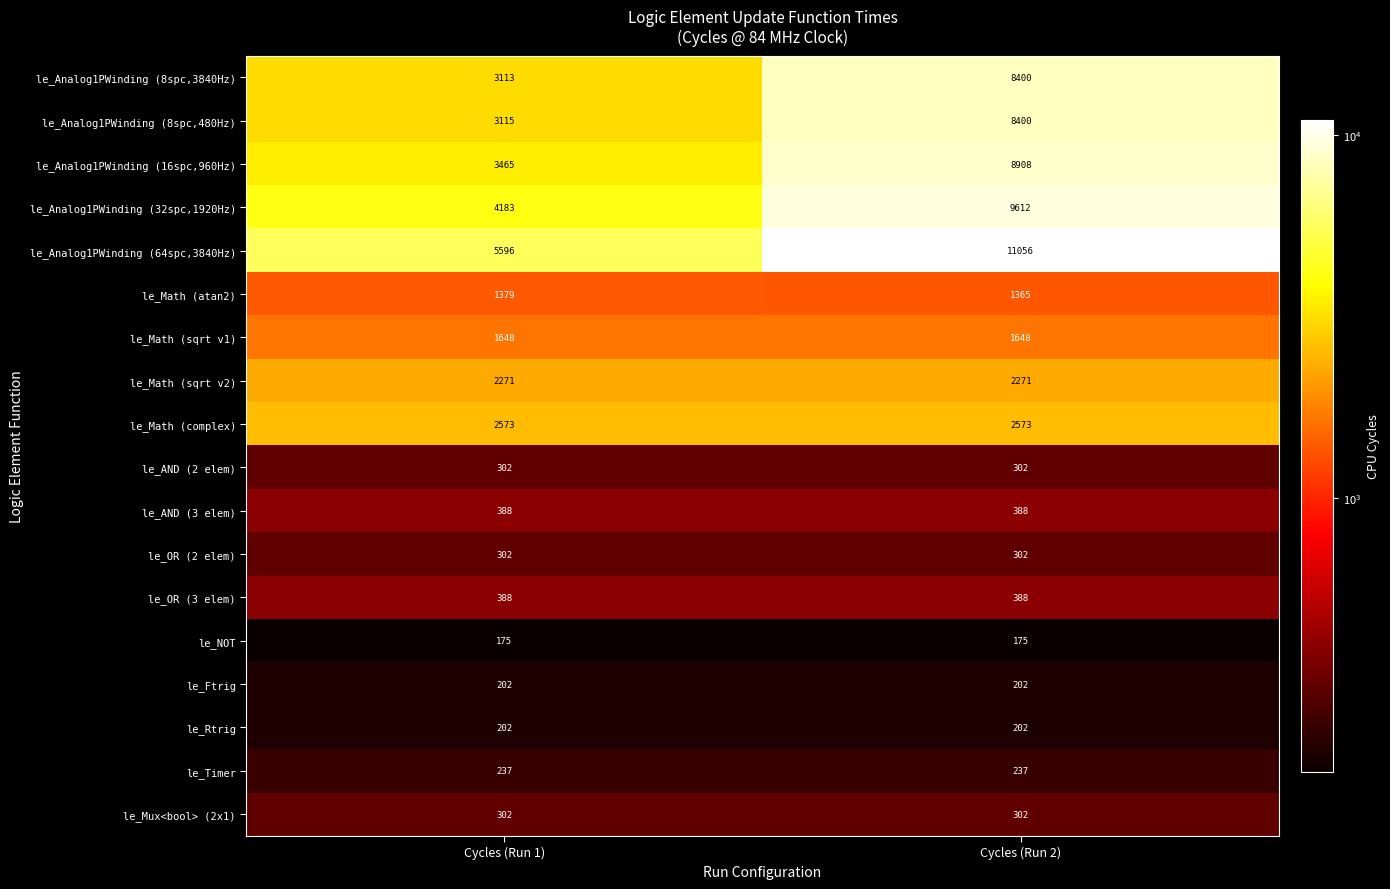

What is the sum of the le_AND (3 elem) values at Cycles (Run 1) and Cycles (Run 2)?

776